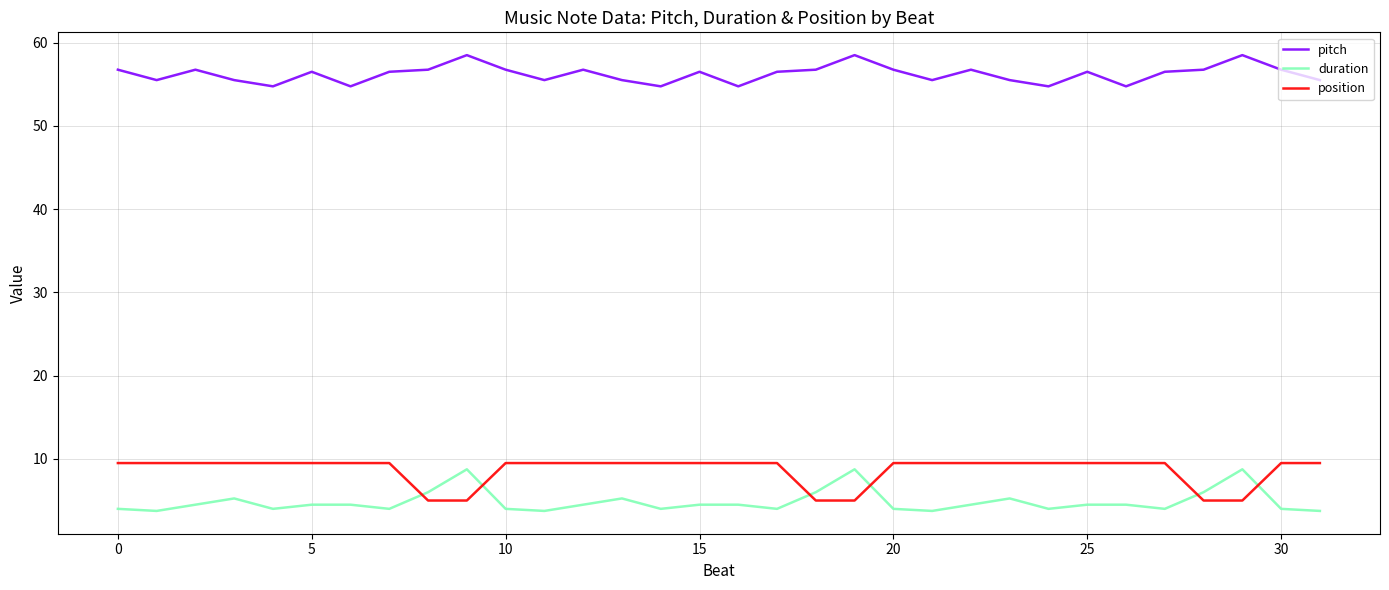

Which series has the largest total across all categories?

pitch